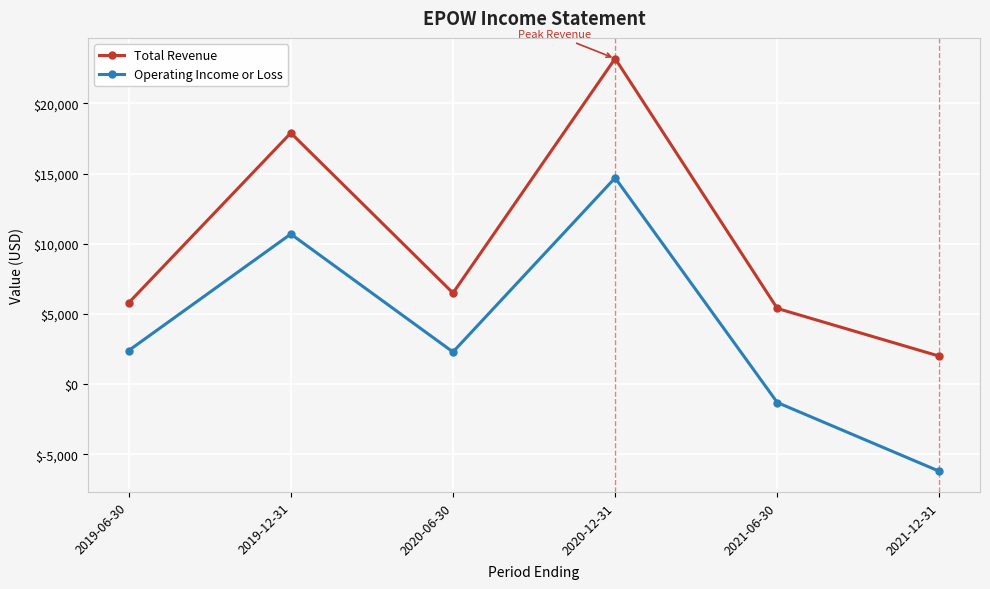

Read the Operating Income or Loss value at 2020-12-31, to the nearest 100.

14700